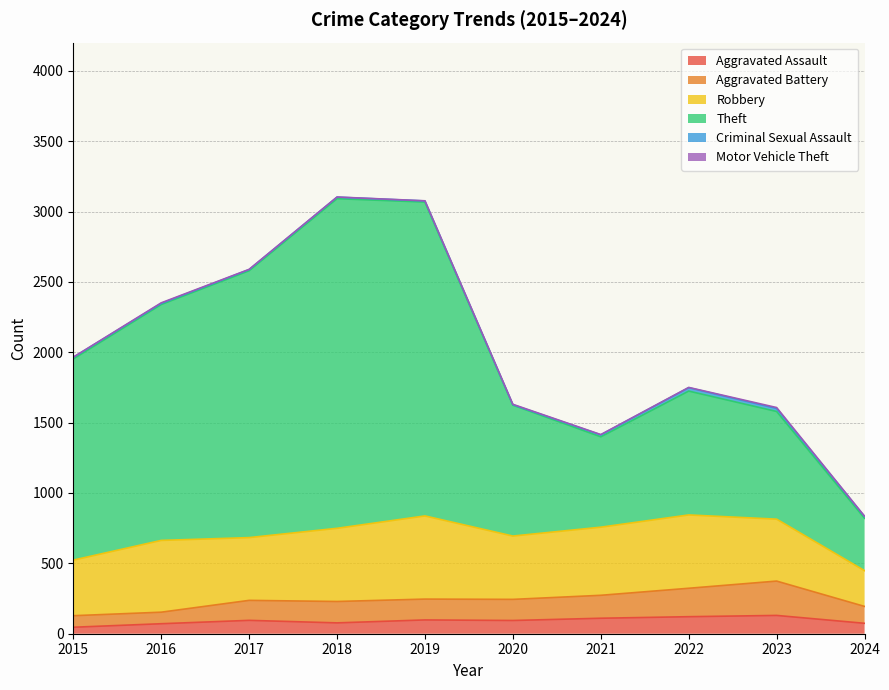

True or false: Aggravated Battery and Theft cross at least once.

False